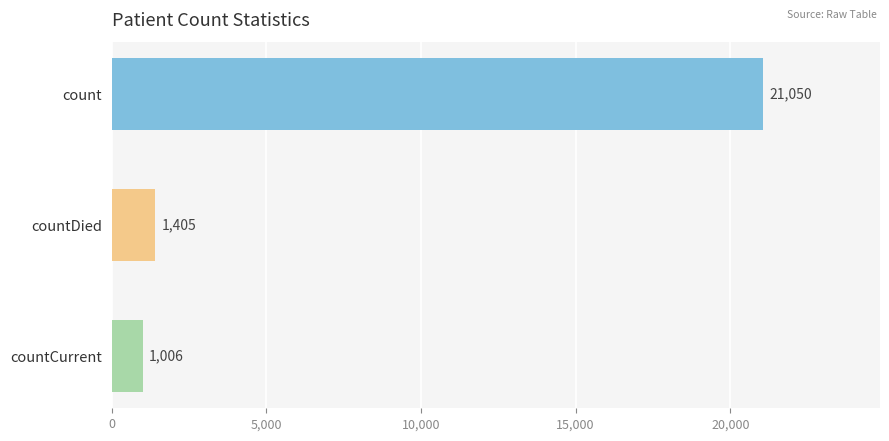

What is the label of the 1st bar from the top?

count